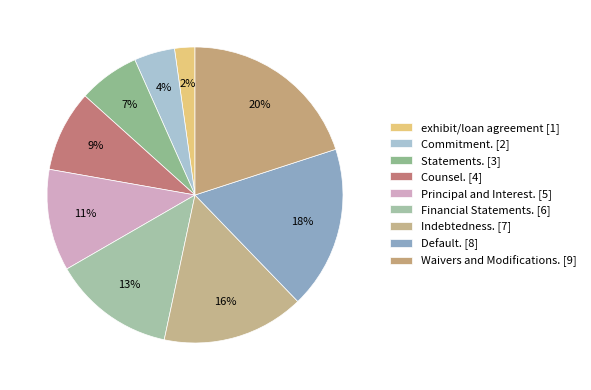

Count the number of slices in the pie.

9